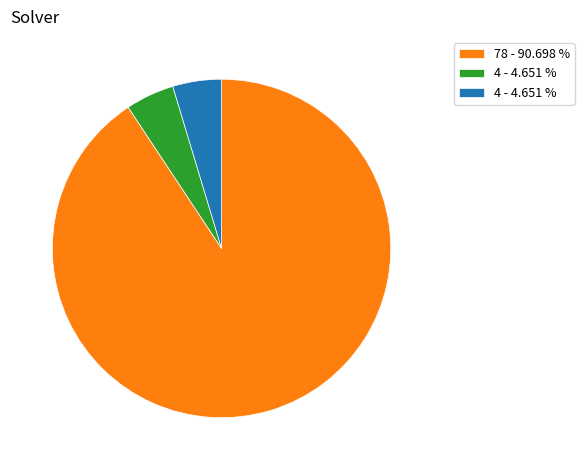

Is there any slice that represents more than half of the pie?

Yes